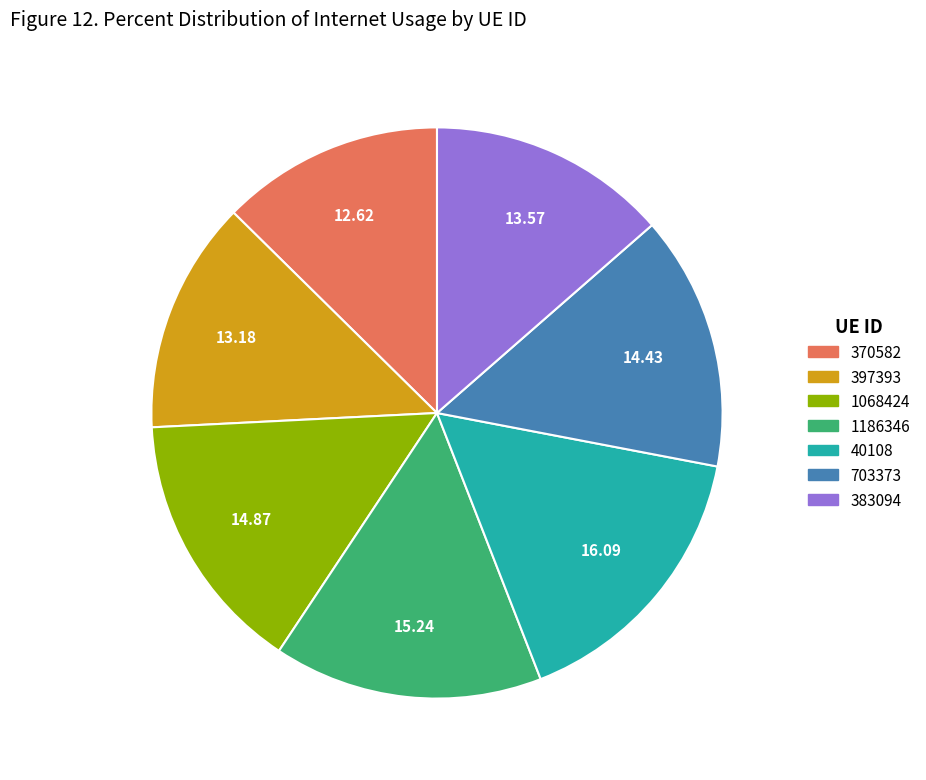

Which has a higher value, 40108 or 397393?

40108